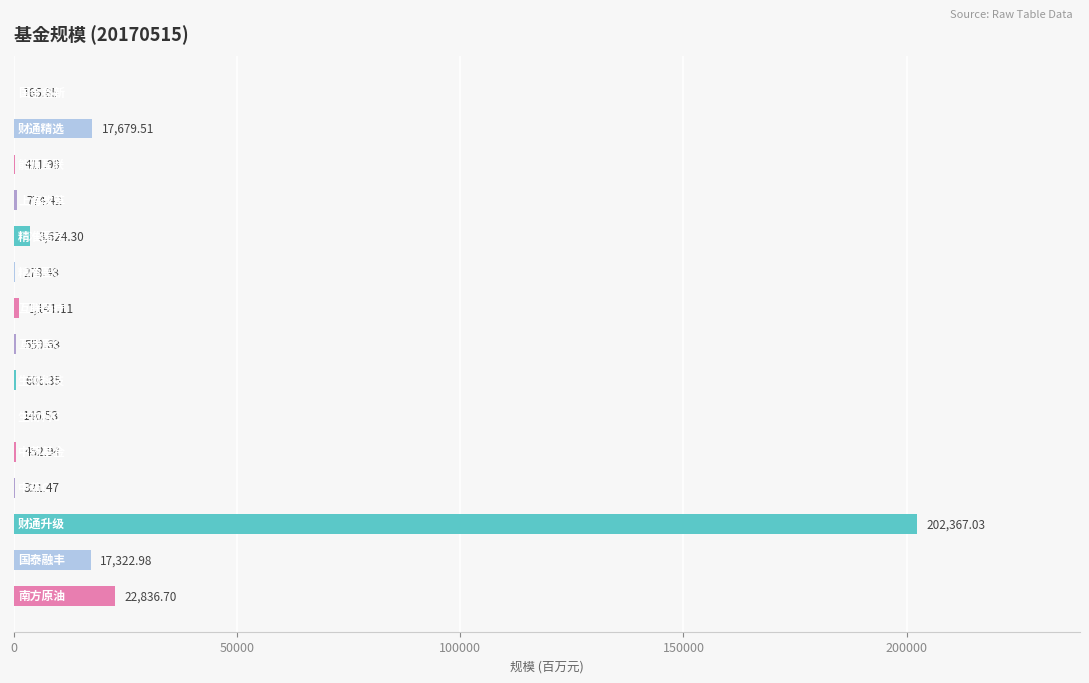

What is the sum of all values?

268689.3